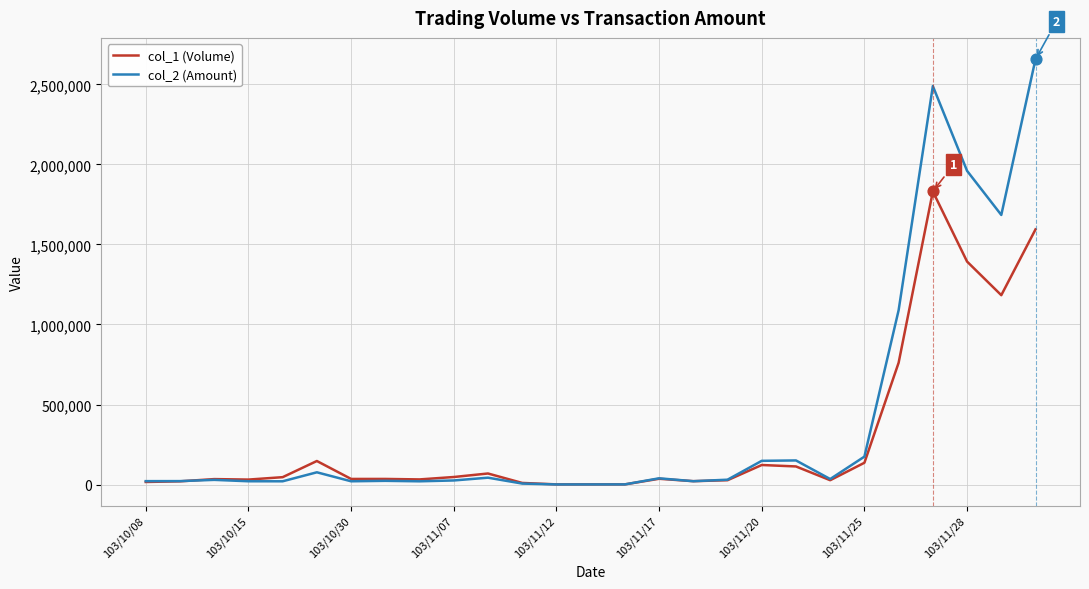

Which series has the largest range (max minus min)?

col_2 (Amount)